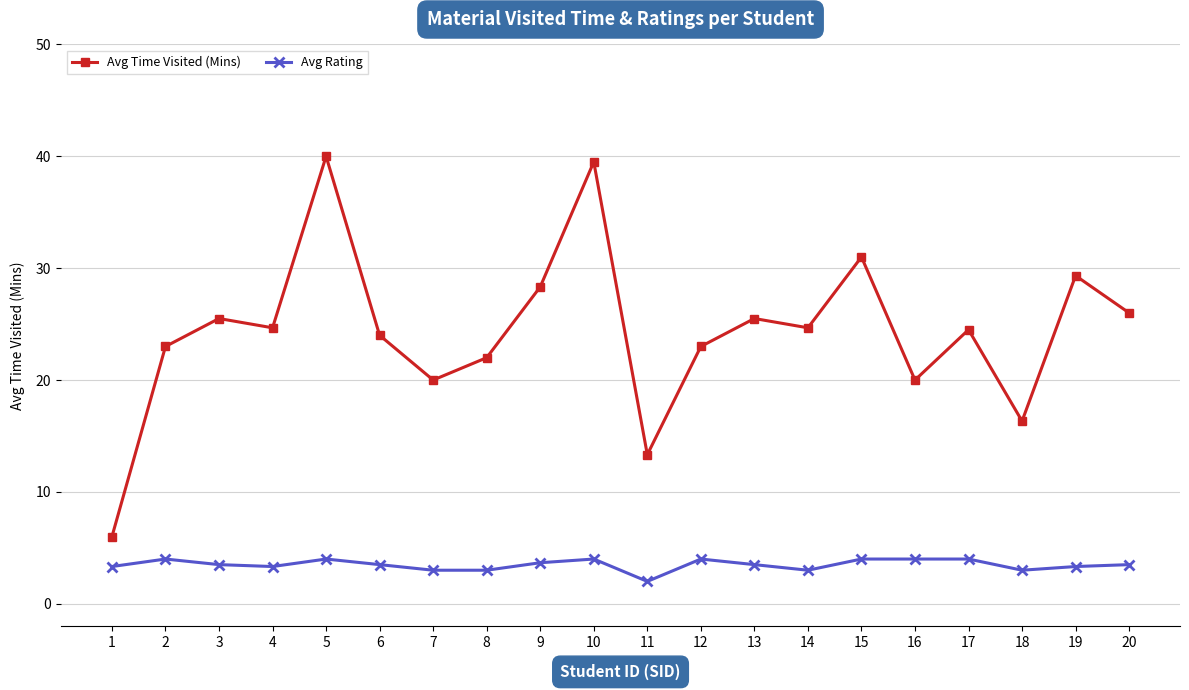

How many lines are shown in the chart?

2